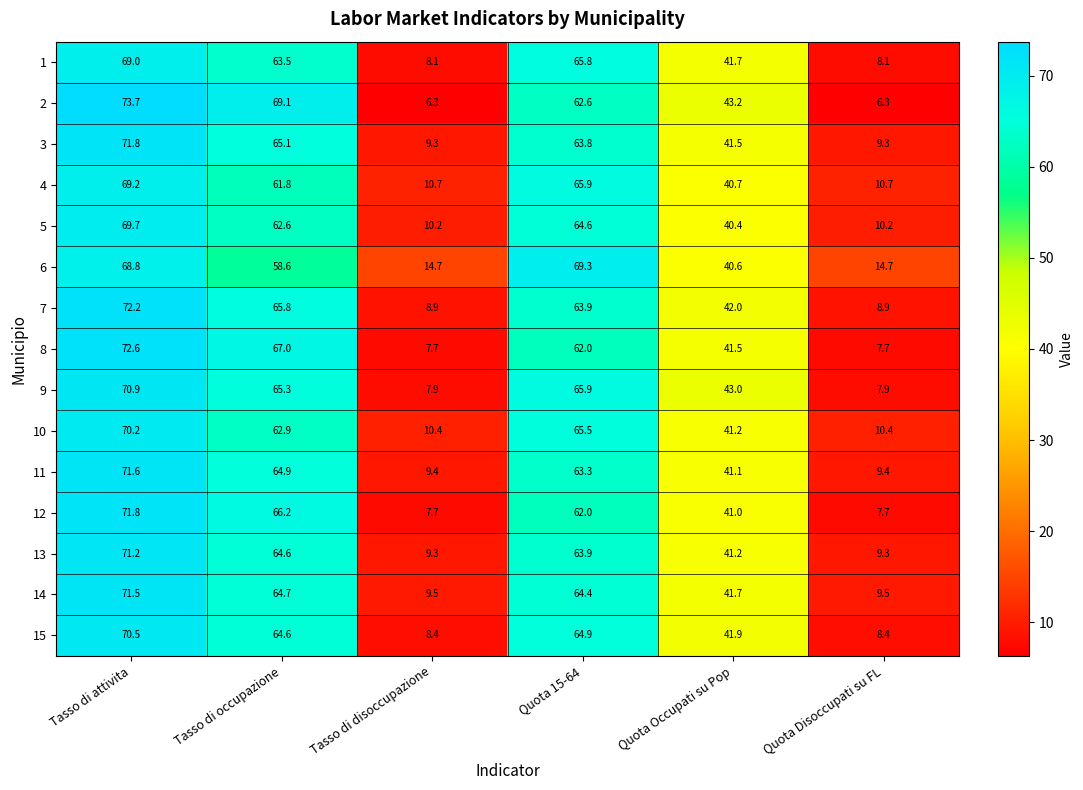

The value of 3 at Tasso di attivita is 38.4. True or false?

False